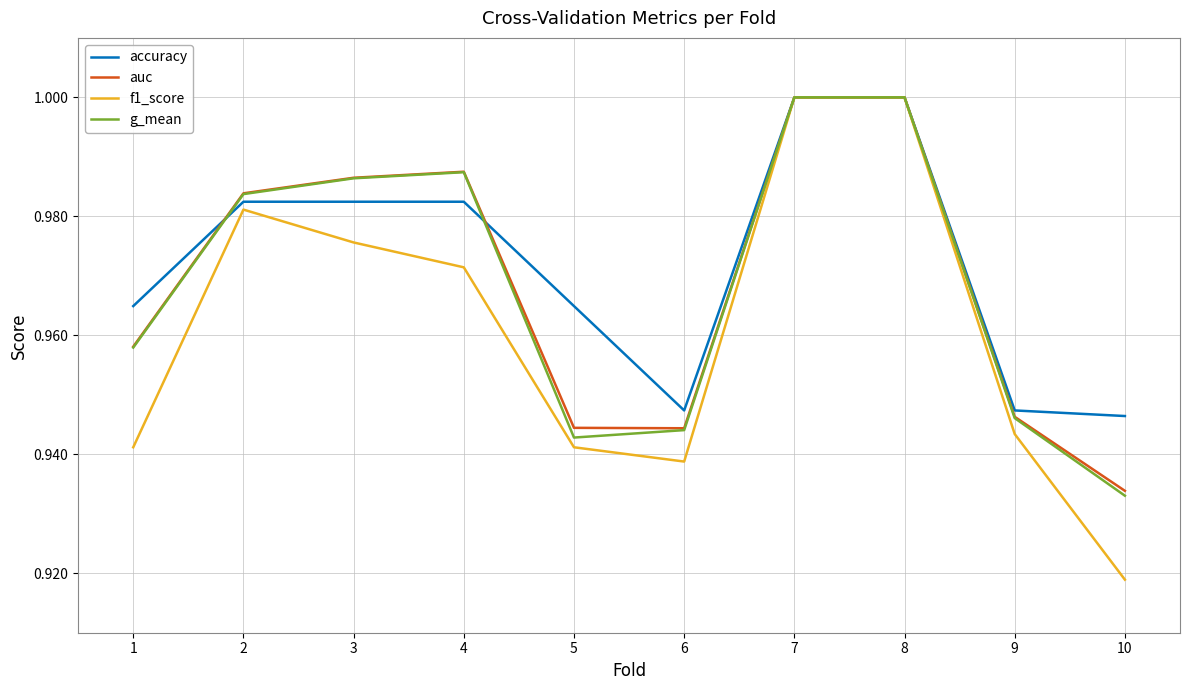

At which category does the chart reach its minimum across all series?

10